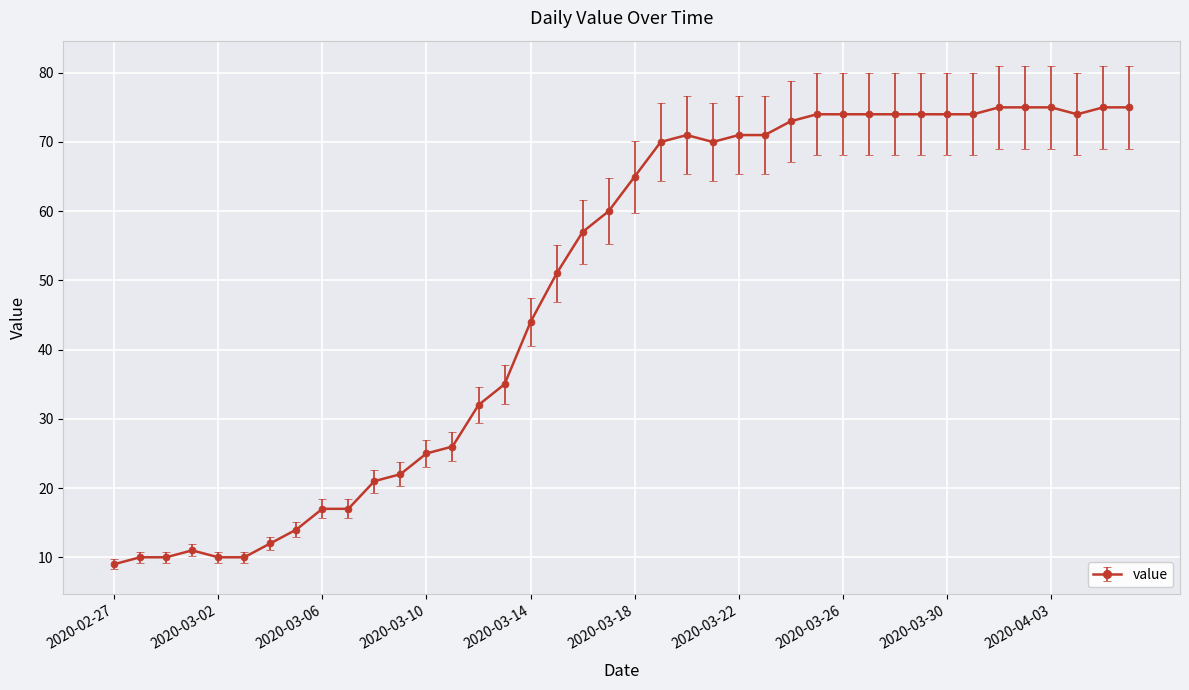

Reading right to left, what are all the values shown in this chart?

75	75	74	75	75	75	74	74	74	74	74	74	74	73	71	71	70	71	70	65	60	57	51	44	35	32	26	25	22	21	17	17	14	12	10	10	11	10	10	9